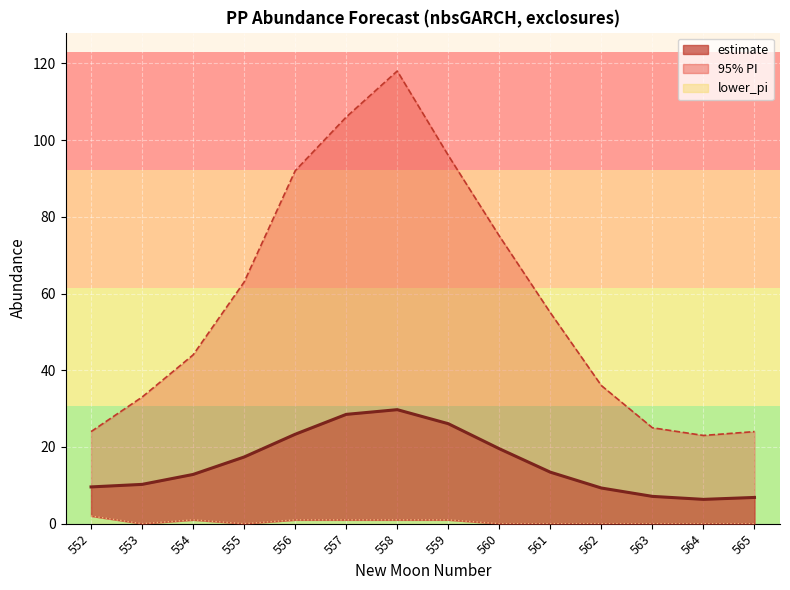

Which series changed the most between 563 and 565?

upper_pi